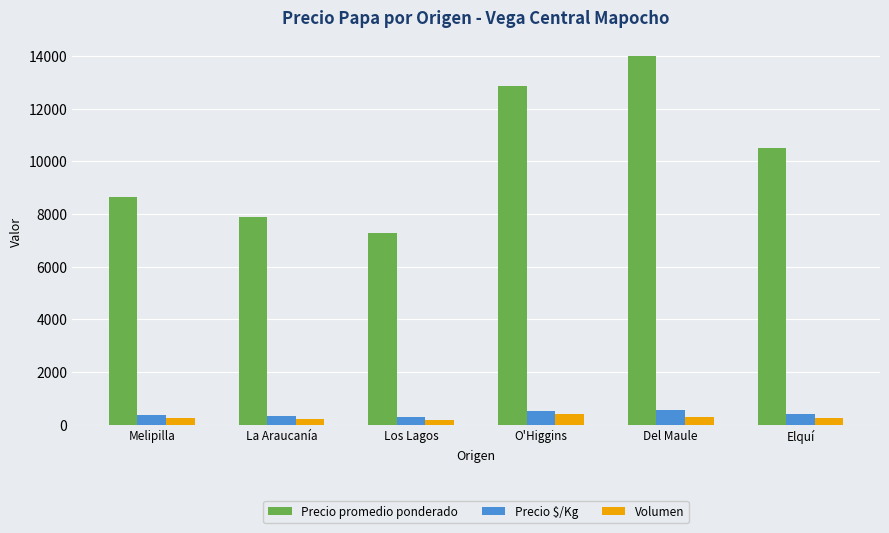

Which series changed the most between Los Lagos and Del Maule?

Precio promedio ponderado